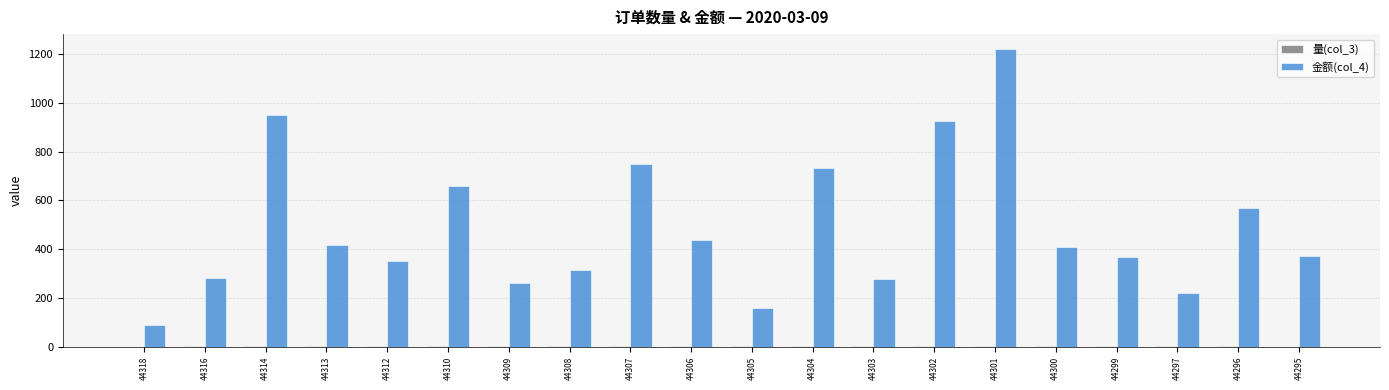

How many categories are shown in the chart?

20